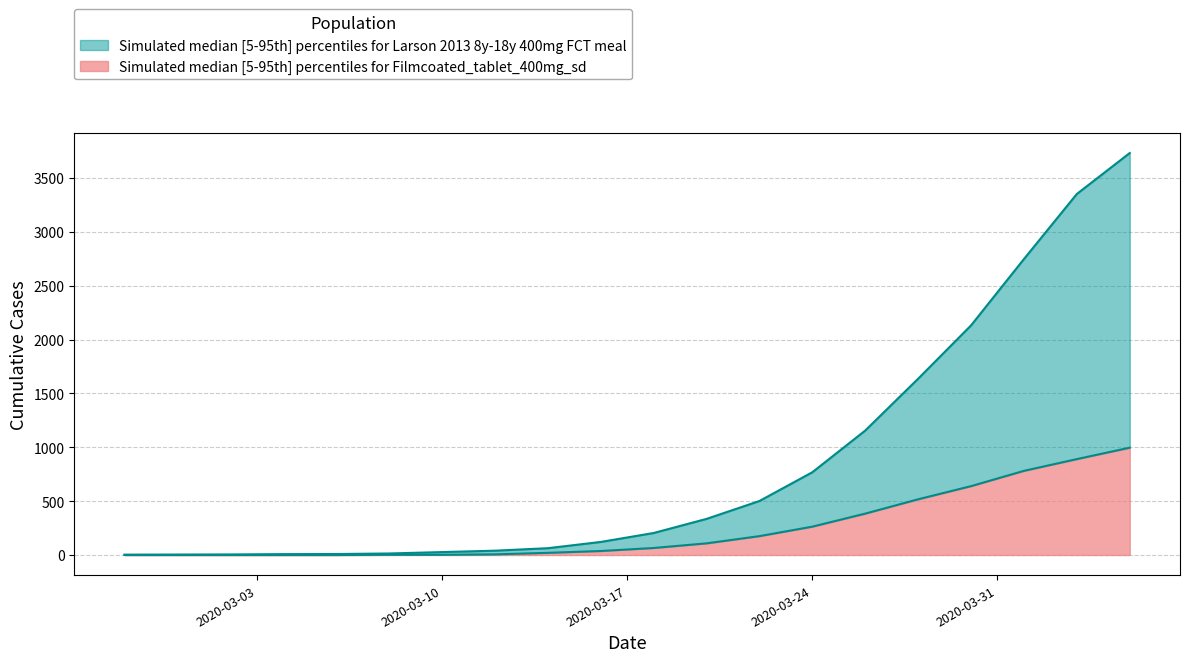

The value of 1 at 2020-03-20 is 335. True or false?

True